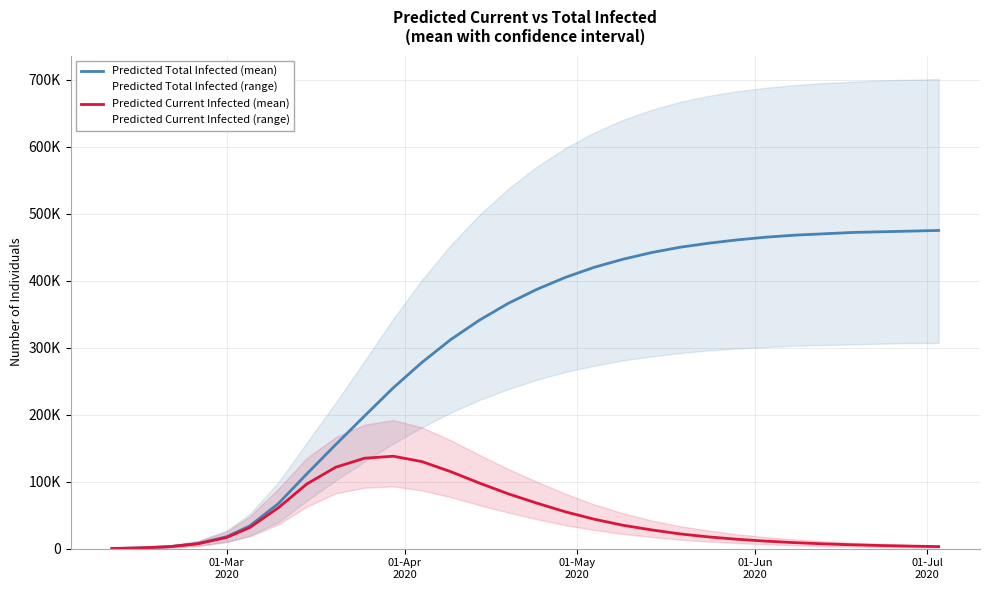

Is this an area chart (filled region under the line)?

No